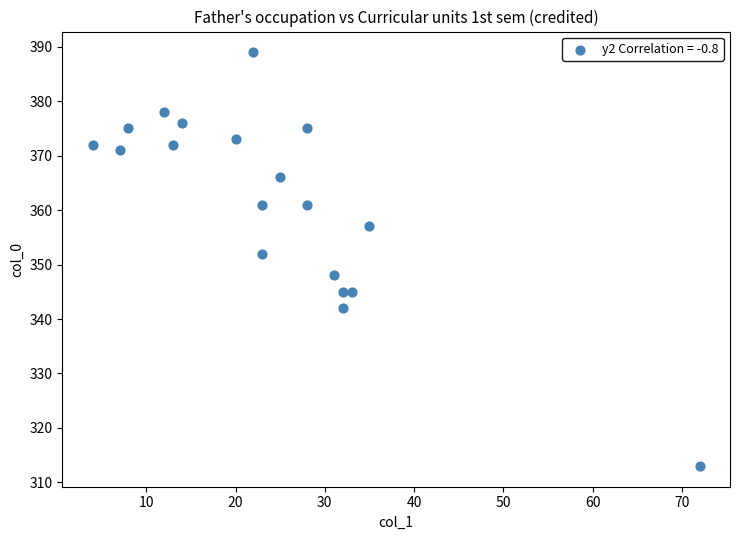

What Y value in the scatter plot is closest to 351?

352